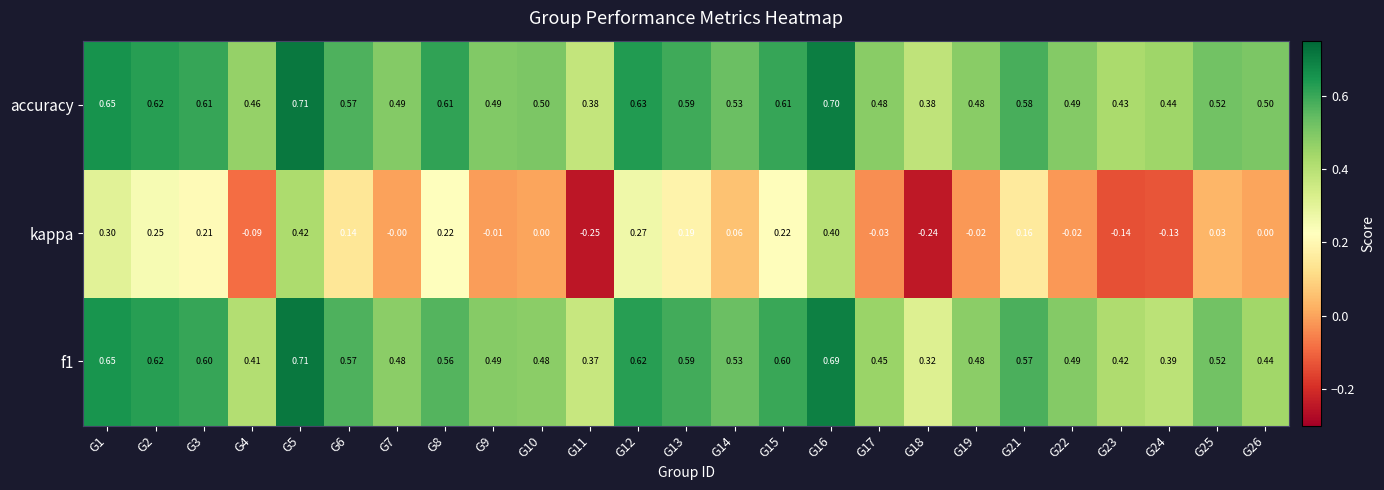

Which series has the widest spread of values?

kappa